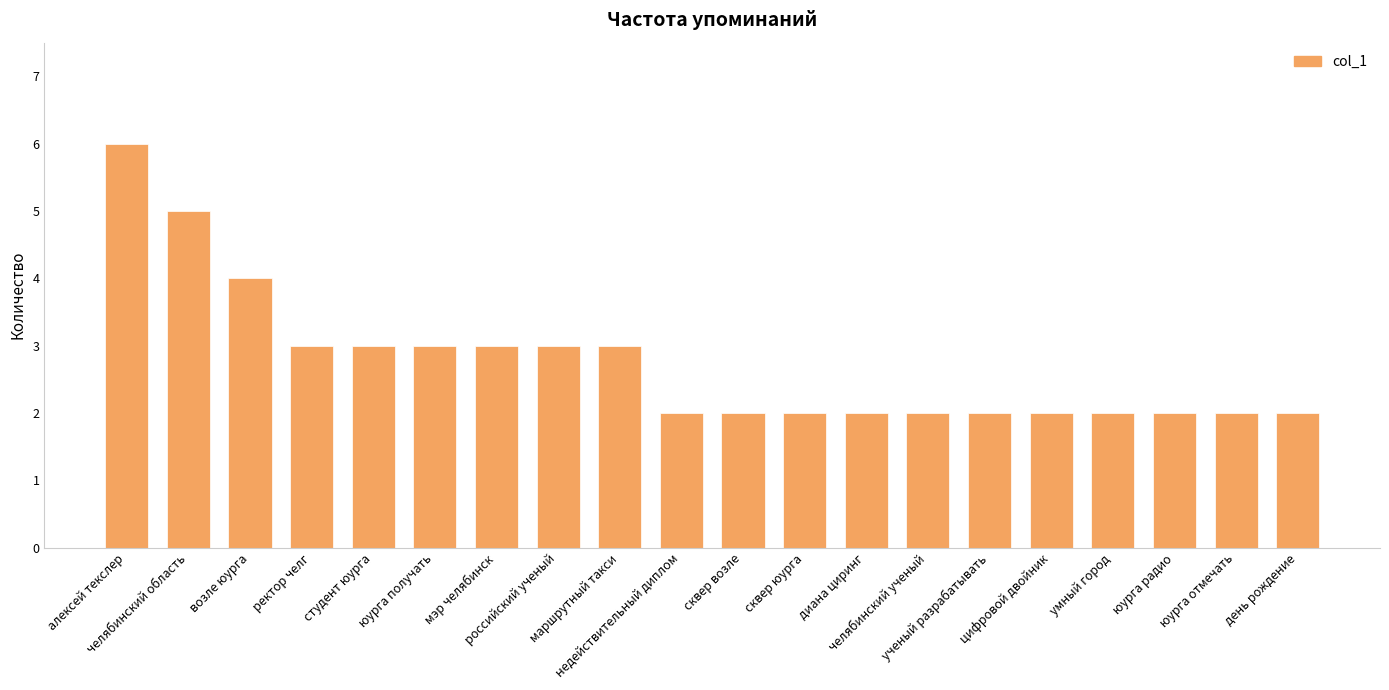

What is the change in value from российский ученый to день рождение?

-1